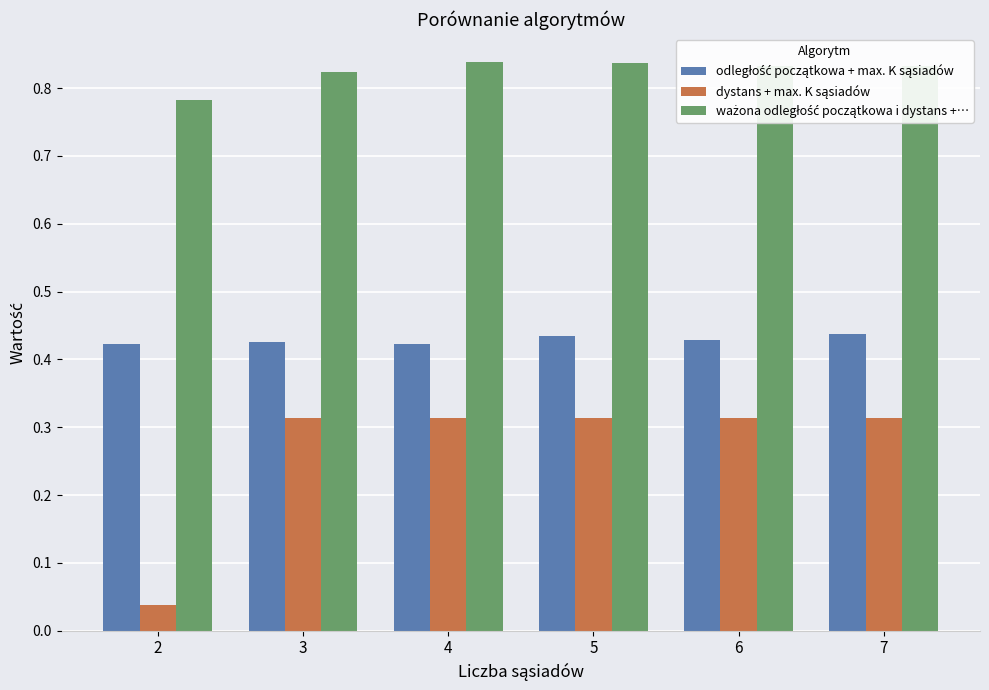

What is the difference between the highest and lowest values at 4?

0.5